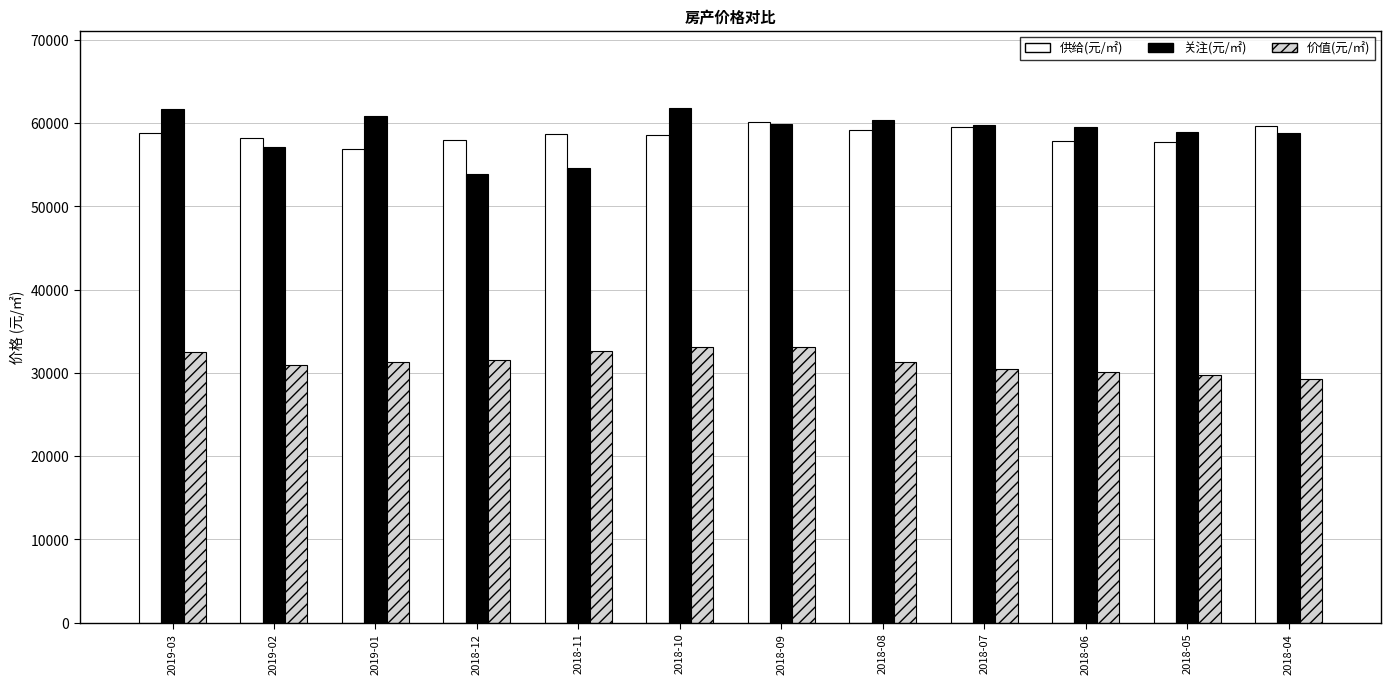

What is the label of the 9th bar from the left?

2018-07